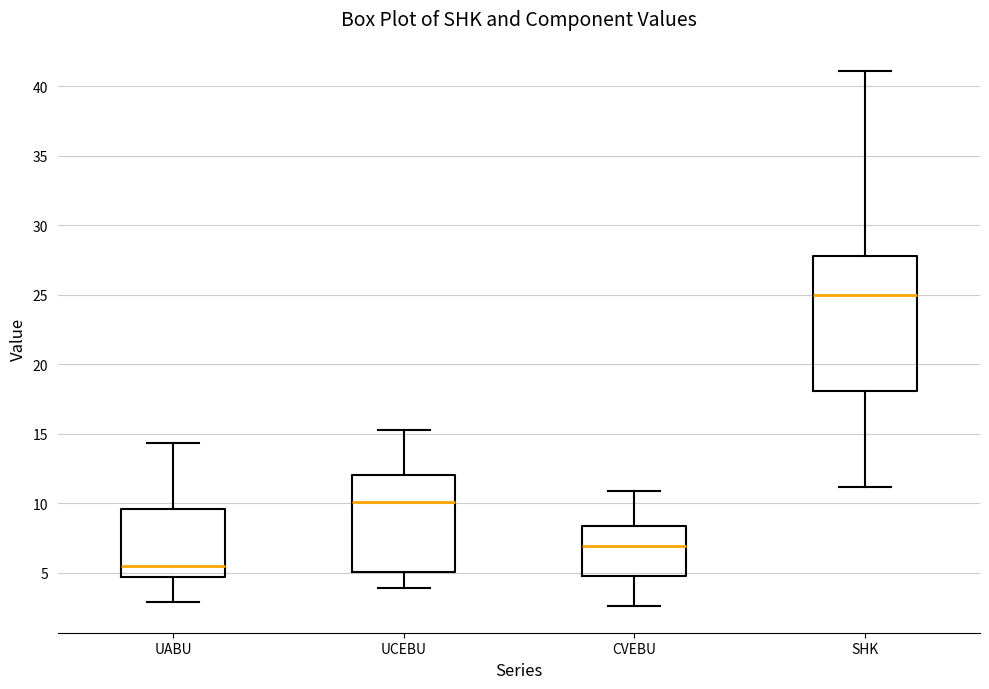

Which box is the tallest, from its lower edge to its upper edge?

SHK